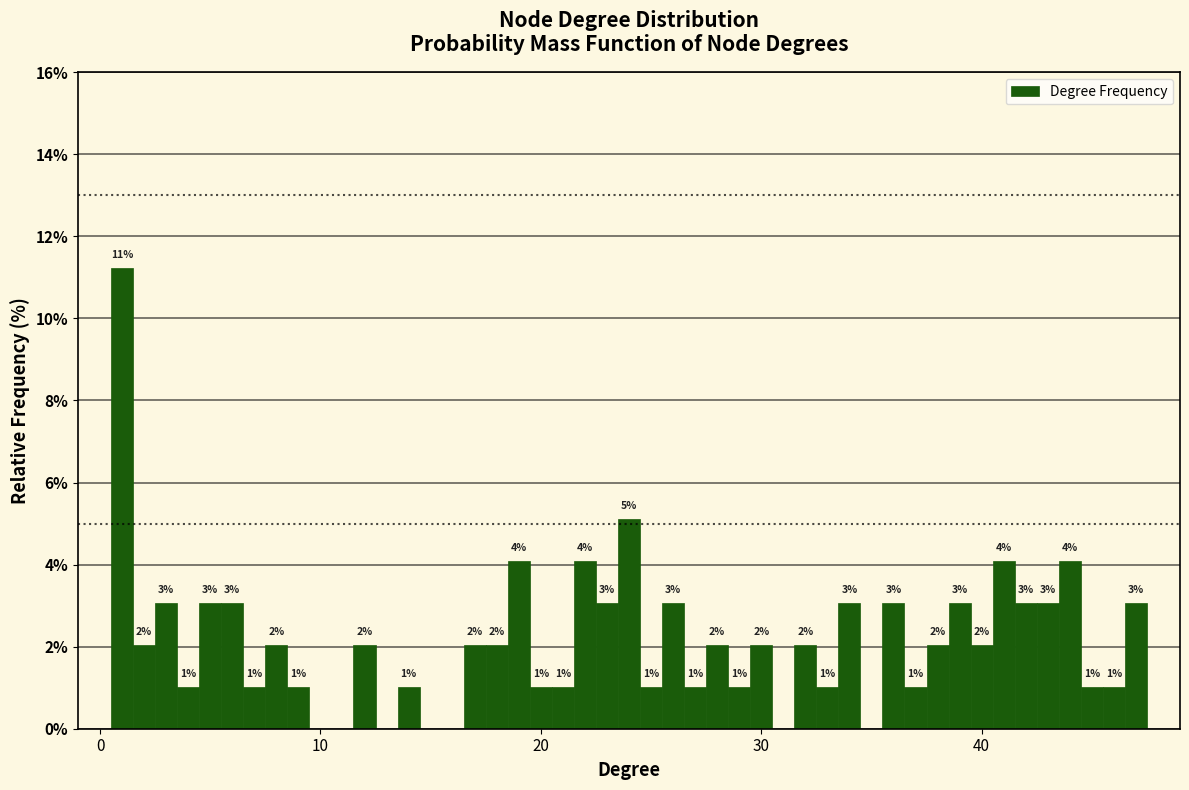

Around what value on the x-axis is the tallest bar? Give the approximate position of its centre, as read against the axis.

1